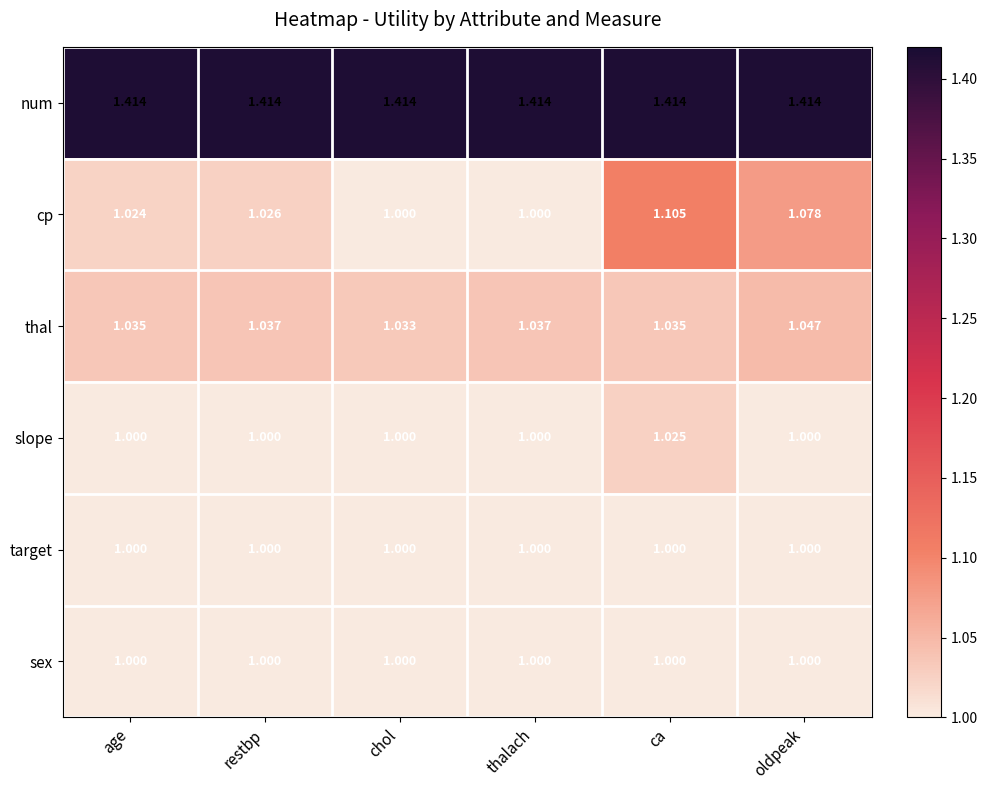

How many categories are shown in the chart?

6